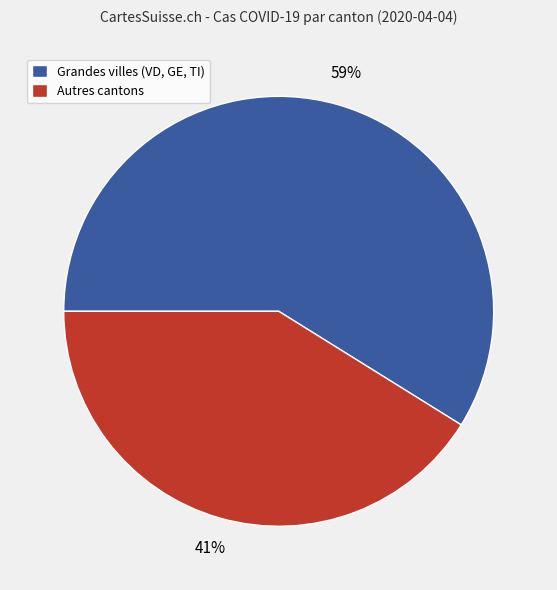

True or false: Autres cantons accounts for 41% of the total.

True